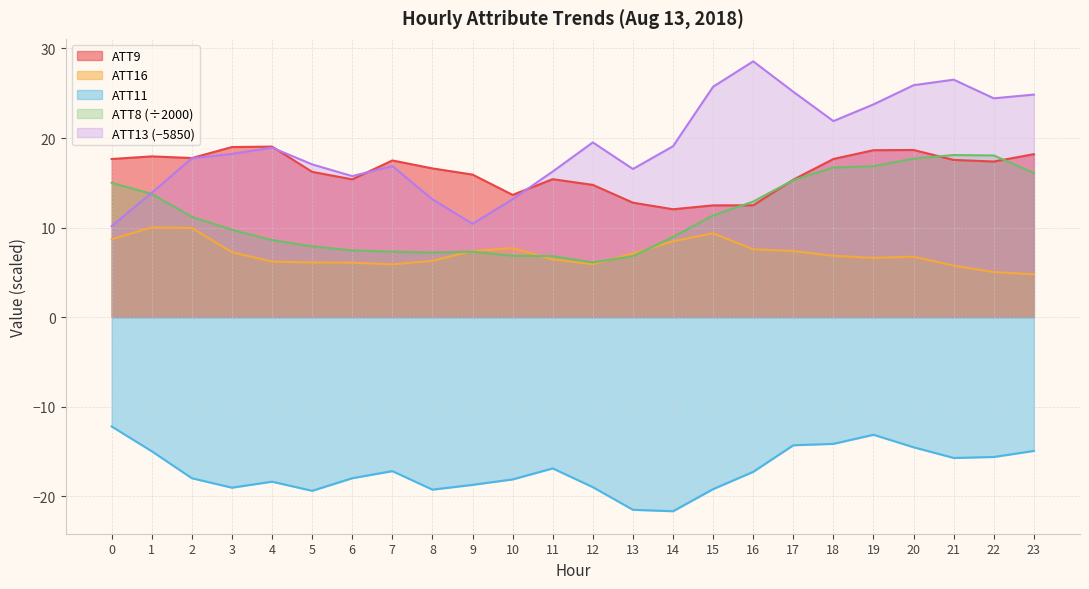

Reading left to right, extract all data points from this chart.

ATT8: 15.0	13.8	11.2	9.8	8.6	7.9	7.5	7.3	7.2	7.3	6.8	6.8	6.1	6.8	8.9	11.3	12.9	15.3	16.7	16.9	17.7	18.1	18.1	16.1
ATT9: 17.7	17.9	17.8	19.0	19.0	16.2	15.4	17.5	16.6	15.9	13.6	15.4	14.8	12.8	12.0	12.5	12.5	15.3	17.7	18.6	18.7	17.6	17.4	18.2
ATT11: -12.2	-15.0	-18.0	-19.1	-18.4	-19.4	-18.0	-17.2	-19.3	-18.7	-18.1	-16.9	-19.0	-21.5	-21.7	-19.2	-17.3	-14.3	-14.2	-13.2	-14.5	-15.7	-15.6	-15.0
ATT13: 10.2	13.9	17.7	18.2	18.9	17.1	15.7	16.9	13.2	10.4	13.2	16.3	19.5	16.5	19.1	25.7	28.6	25.2	21.9	23.8	25.9	26.5	24.4	24.9
ATT16: 8.7	10.0	10.0	7.2	6.2	6.1	6.1	5.9	6.3	7.4	7.7	6.4	5.9	7.1	8.5	9.4	7.6	7.4	6.8	6.6	6.7	5.7	5.0	4.8